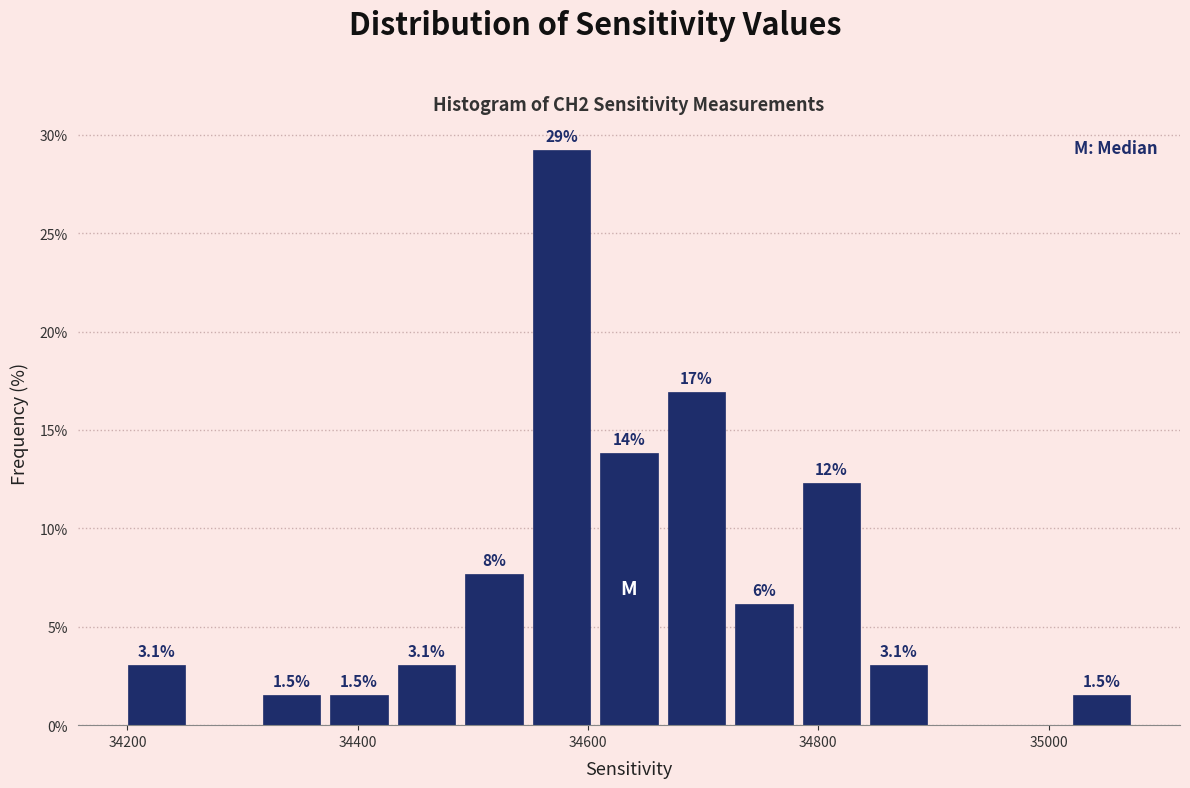

Around what value on the x-axis is the tallest bar? Give the approximate position of its centre, as read against the axis.

34580